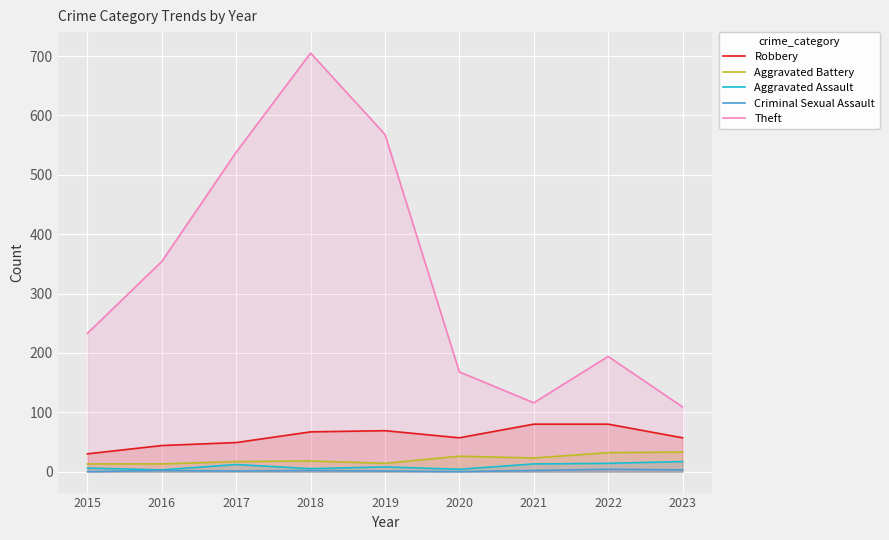

Does the chart display data point markers on the line(s)?

No